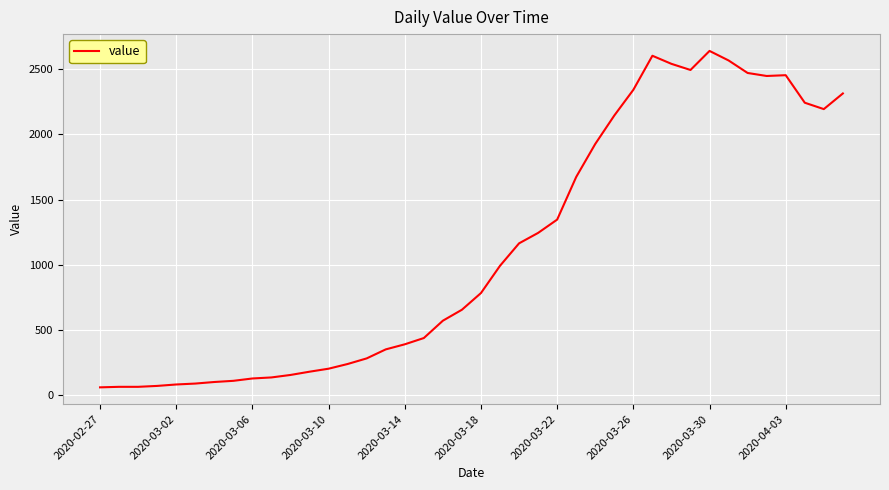

What is the difference between the maximum and minimum values?

2579